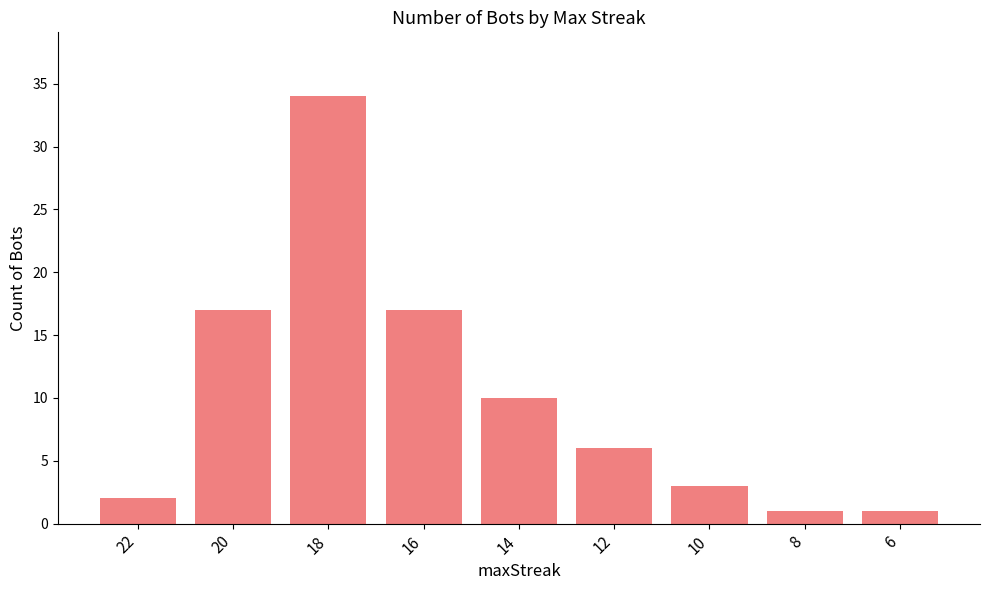

True or false: the data shows 4 at 20.

False